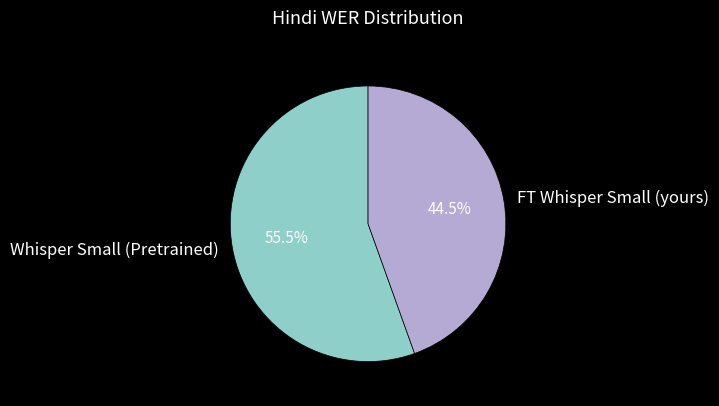

How many slices are in this pie chart?

2